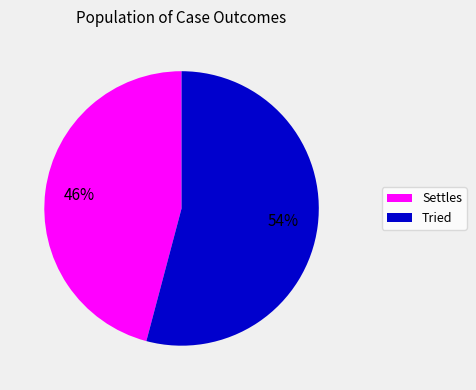

To the nearest percent, what is the difference between the largest and smallest slice percentages?

8%